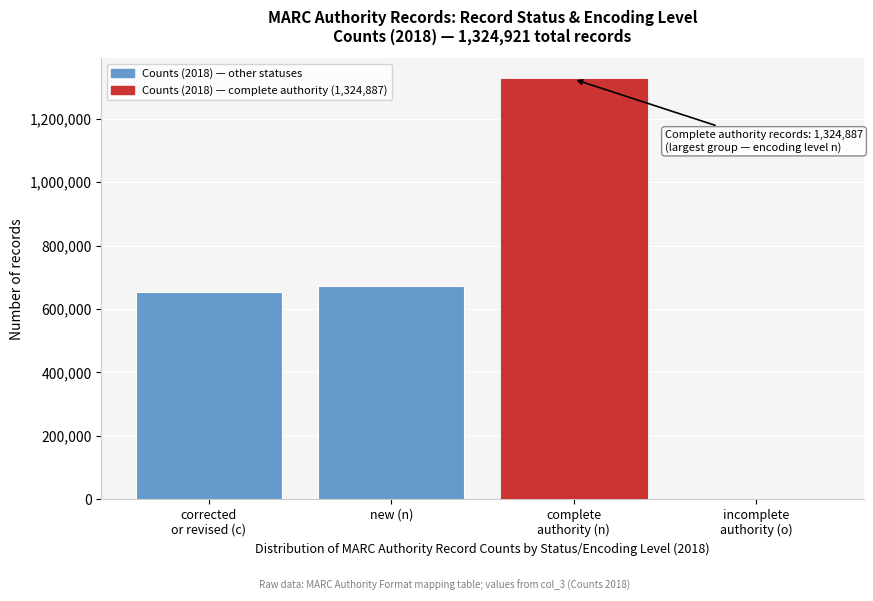

What is the sum of all values?

2649842